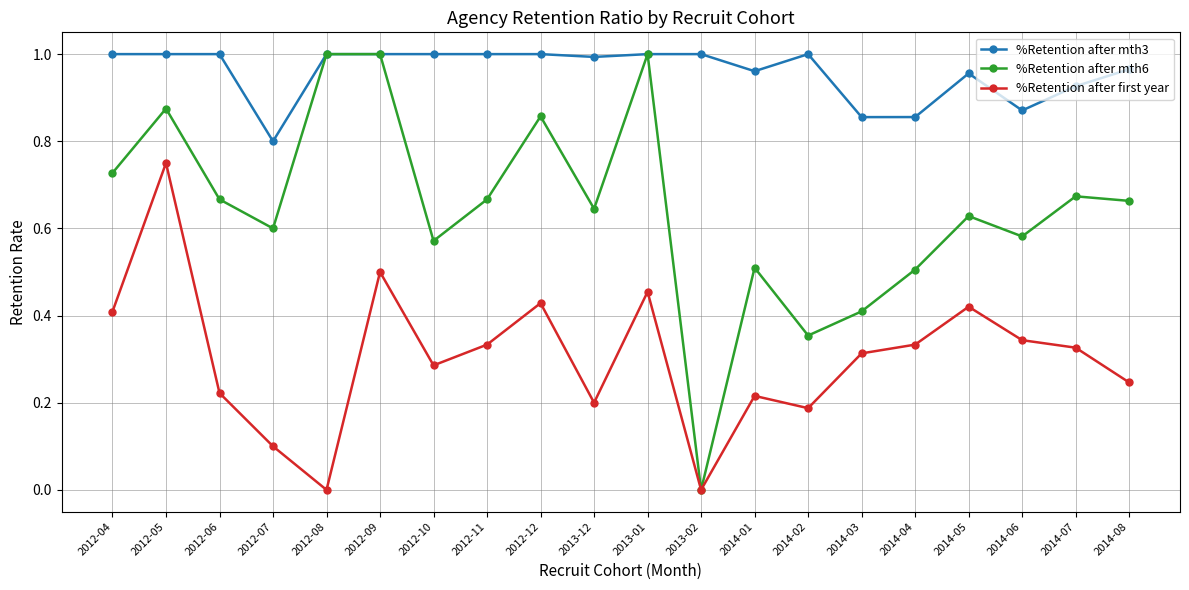

Rank the series by their average value, from lowest to highest.

%Retention after first year, %Retention after mth6, %Retention after mth3